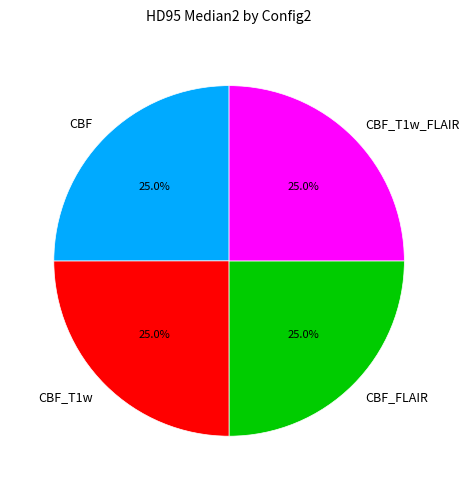

Approximately how many times larger is the value at CBF_T1w_FLAIR compared to CBF_T1w?

1.0